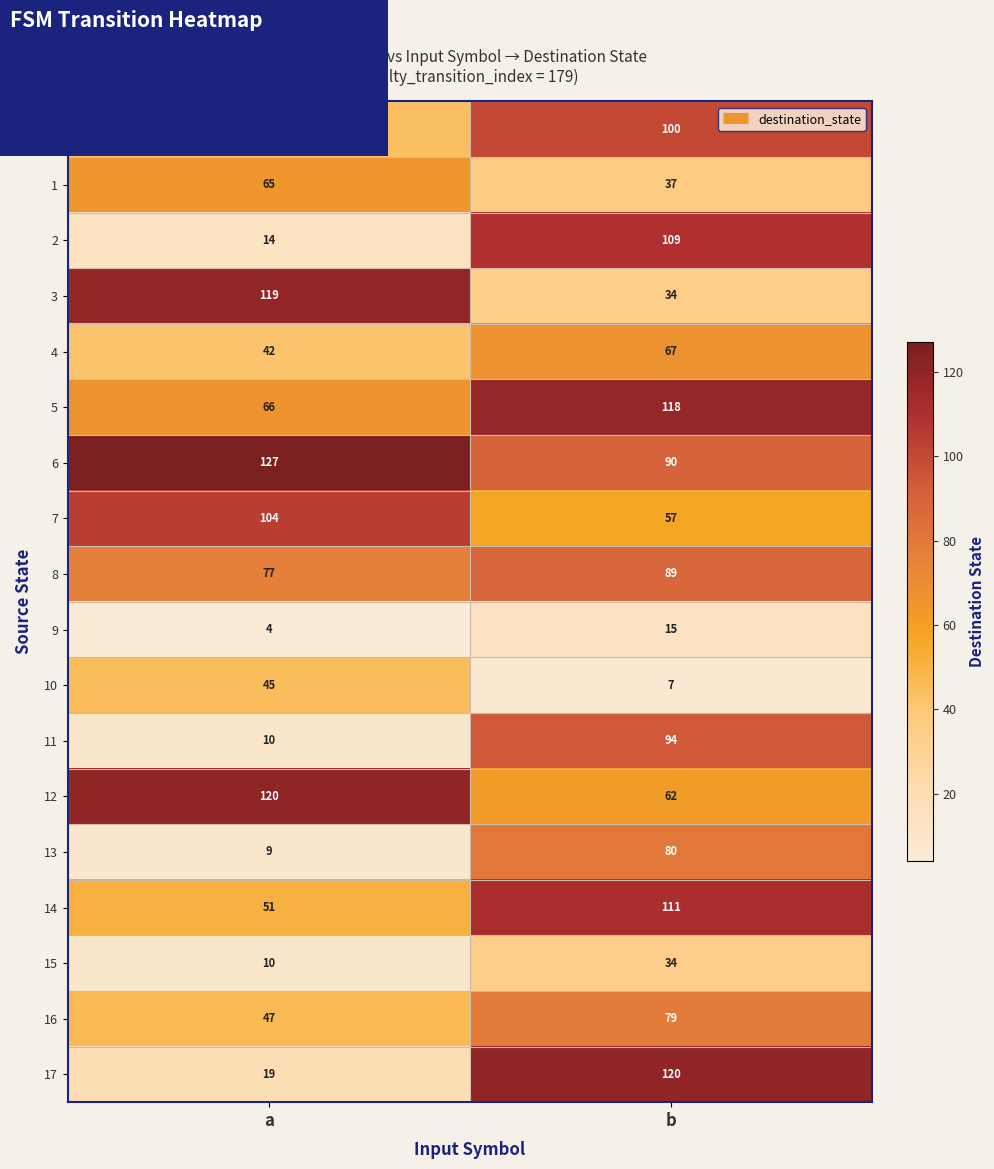

Which category has the lowest value in the 13 series?

a